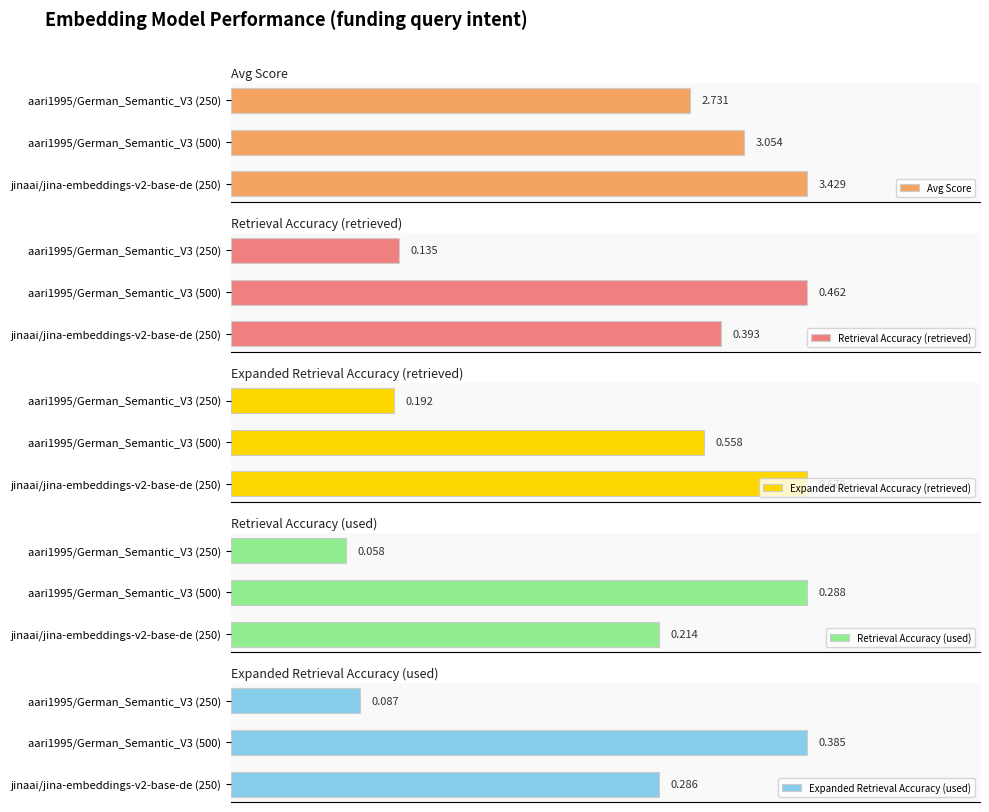

What is the difference between the highest and lowest values at aari1995/German_Semantic_V3 (250)?

2.7